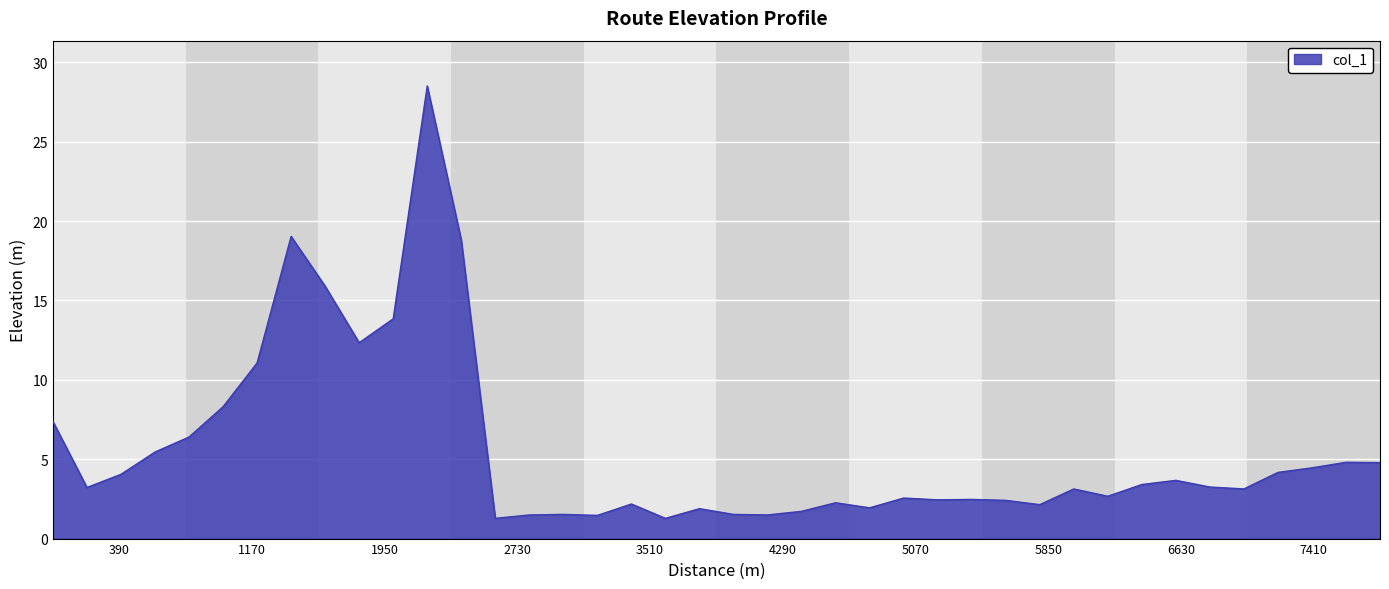

What is the difference between the maximum and minimum values?

27.2